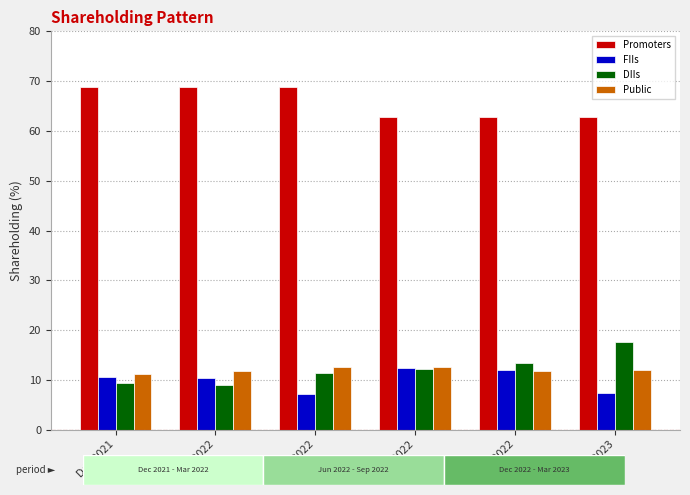

Which label corresponds to the smallest value in the chart?

Jun 2022